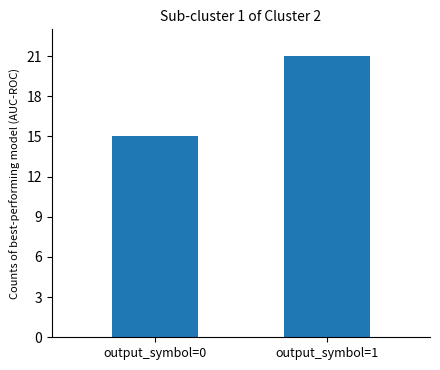

Rank the categories by value from lowest to highest.

output_symbol=0, output_symbol=1